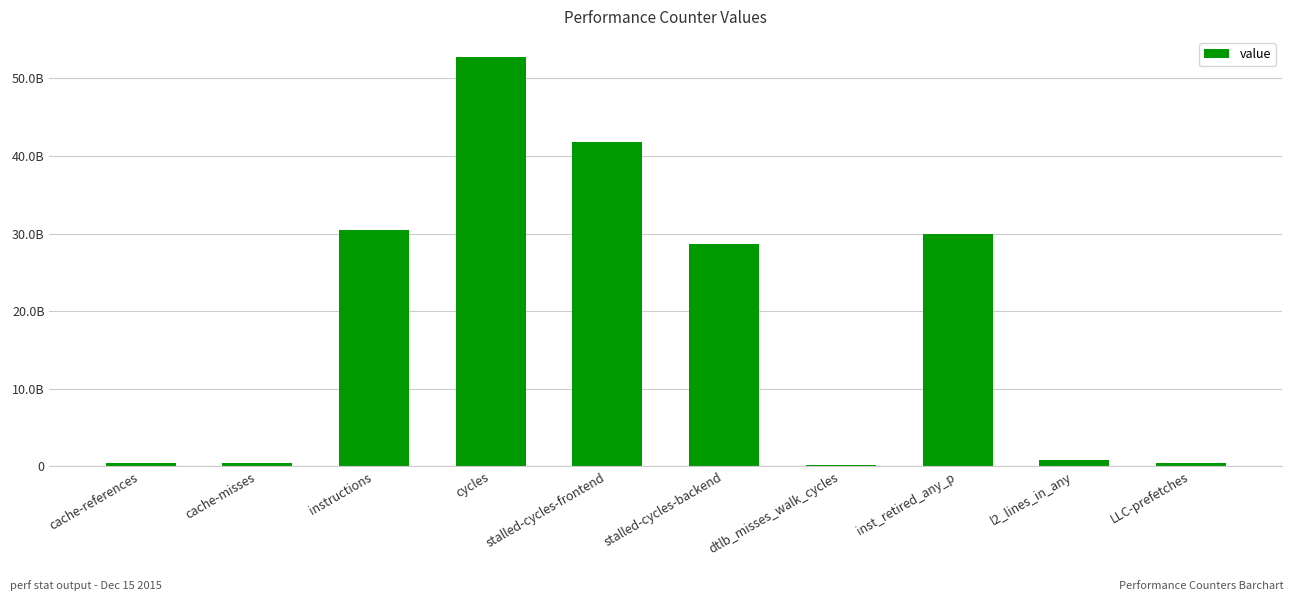

What is the difference between the second highest and minimum values?

41634540844